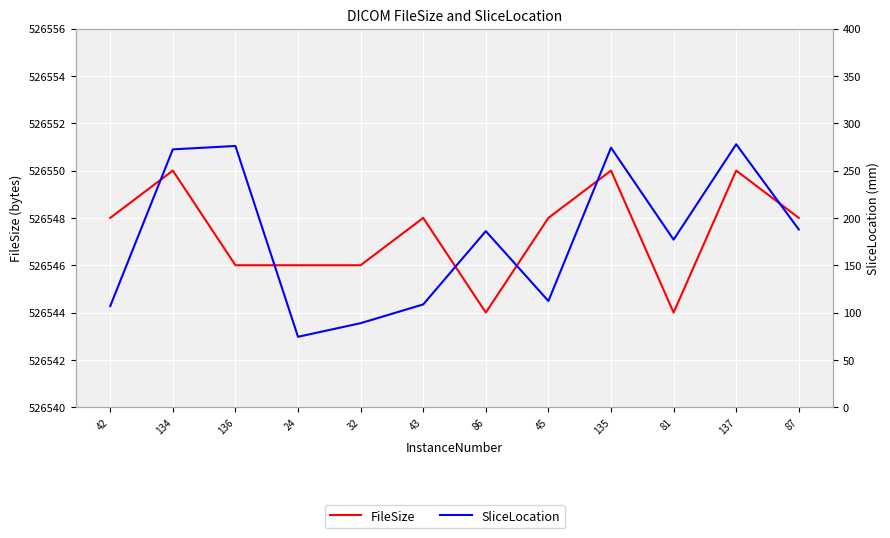

Reading right to left, extract all data points from this chart.

FileSize: 87=526548.0	137=526550.0	81=526544.0	135=526550.0	45=526548.0	86=526544.0	43=526548.0	32=526546.0	24=526546.0	136=526546.0	134=526550.0	42=526548.0
SliceLocation: 87=187.8	137=277.8	81=177.0	135=274.2	45=112.2	86=186.0	43=108.6	32=88.8	24=74.4	136=276.0	134=272.4	42=106.8